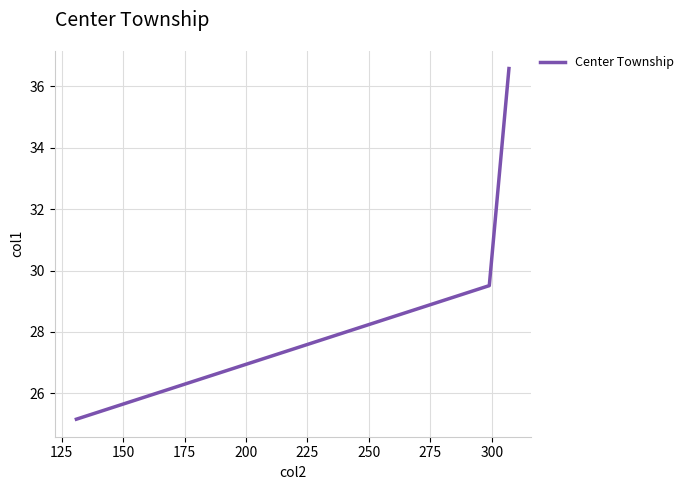

What is the maximum value shown in the chart?

36.6